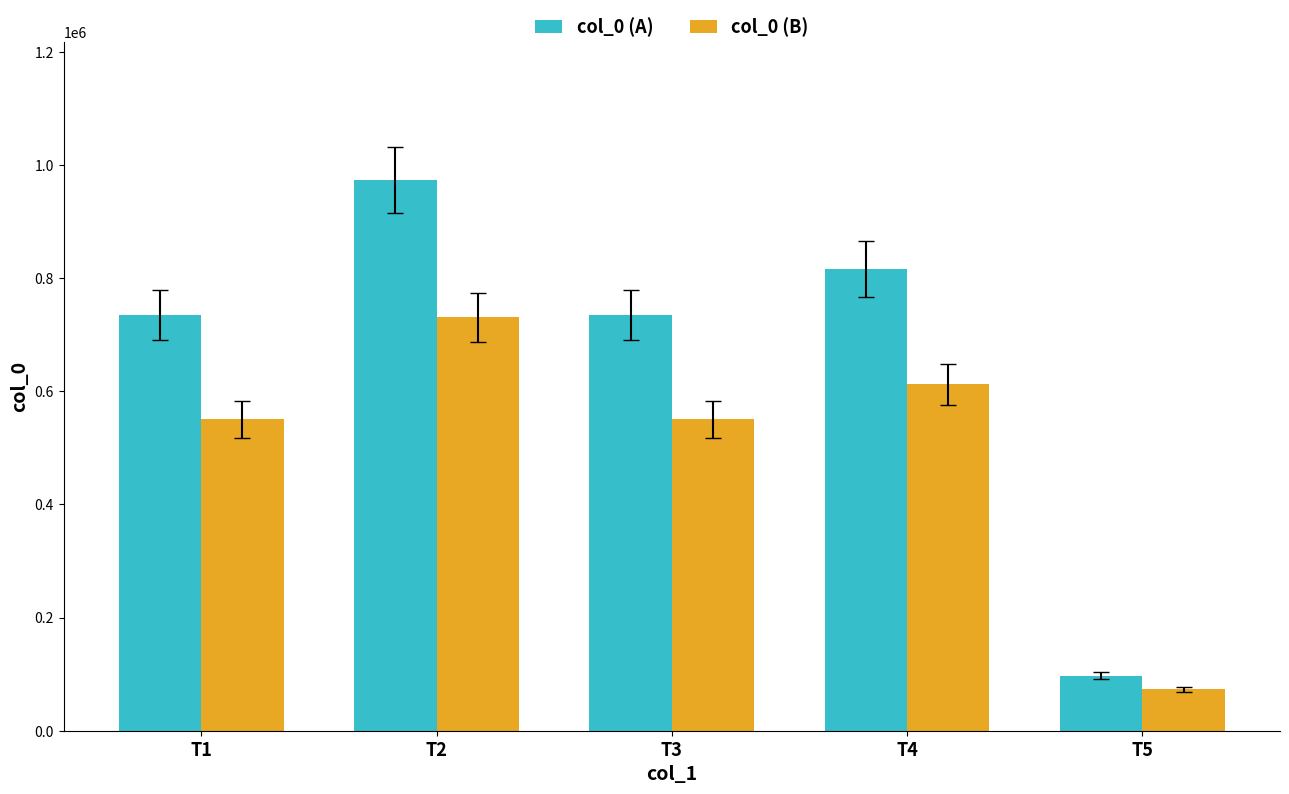

Is it true that col_0 (B) equals 730724 at T2?

True